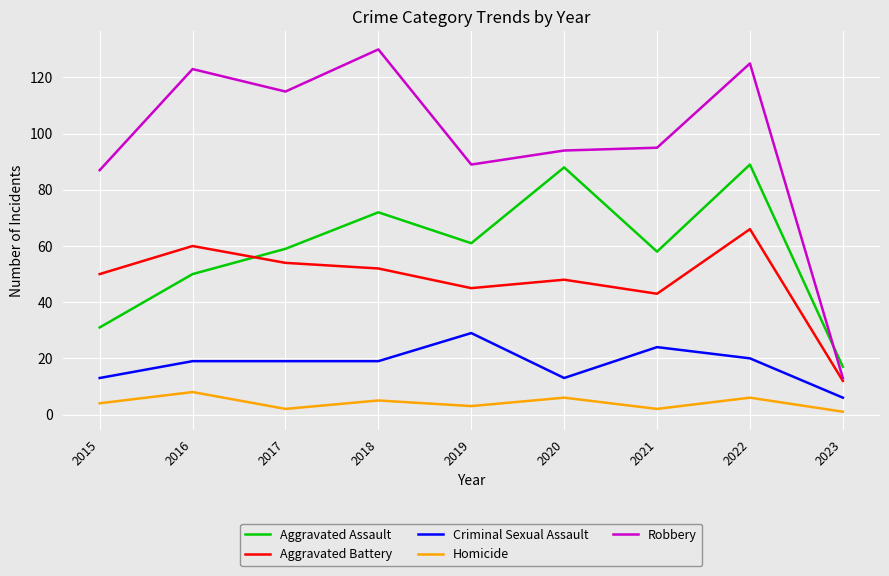

Where do Robbery and Aggravated Assault first cross each other?

2022 and 2023